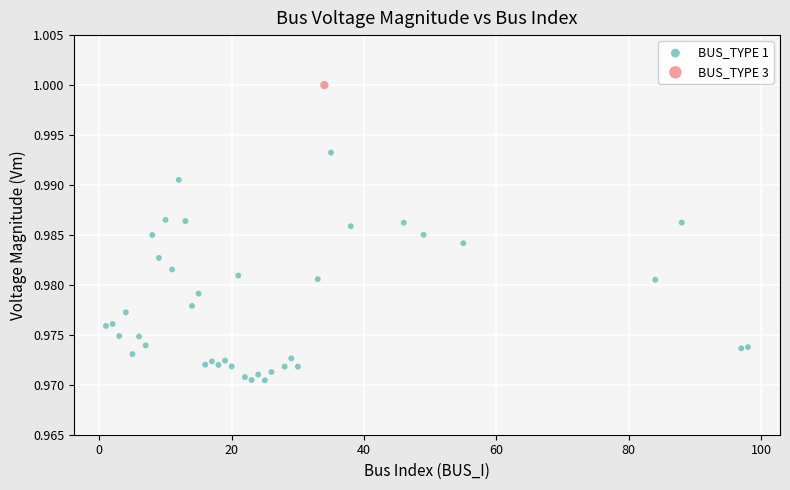

What are all the series names shown in the legend?

BUS_TYPE 1, BUS_TYPE 3